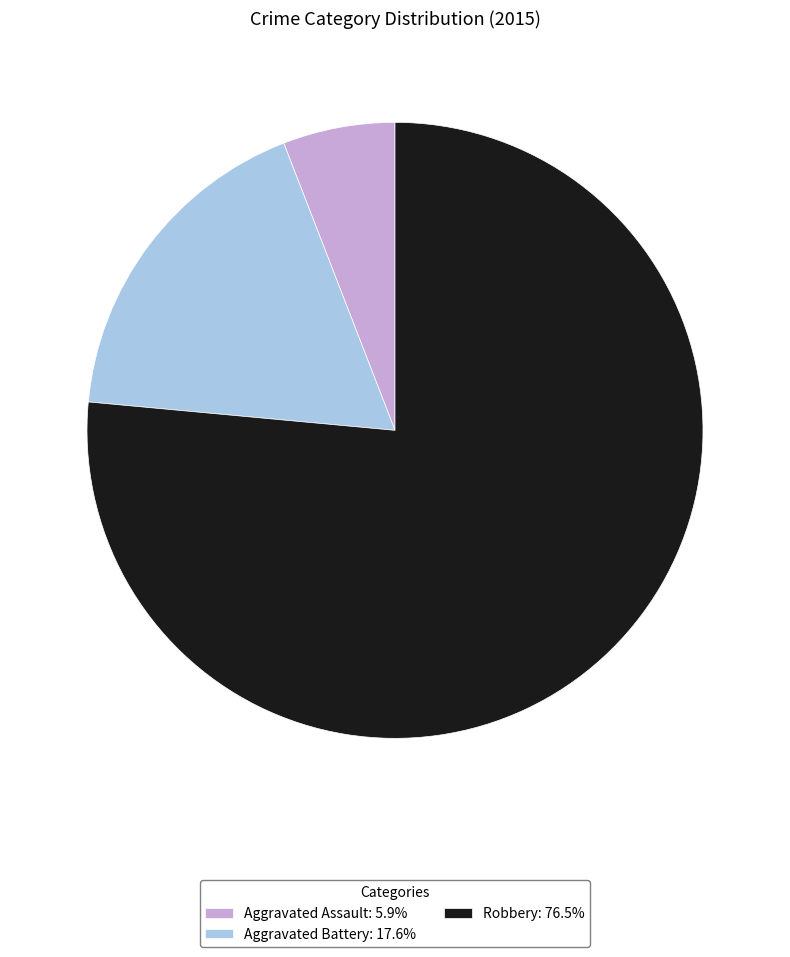

Approximately how many times larger is the value at Aggravated Assault: 5.9% compared to Aggravated Battery: 17.6%?

0.3